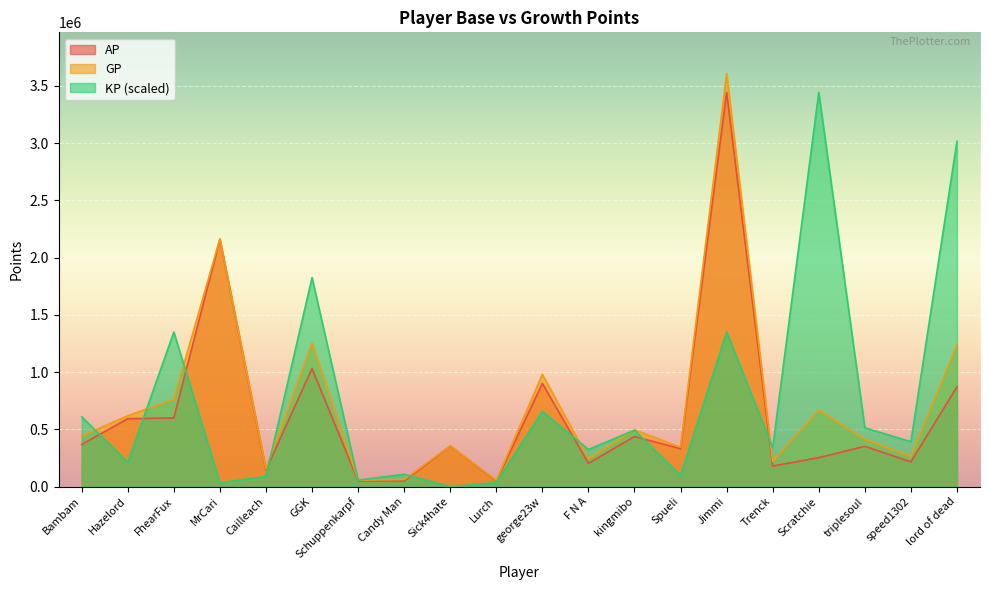

At which label does GP first exceed 441787?

Hazelord